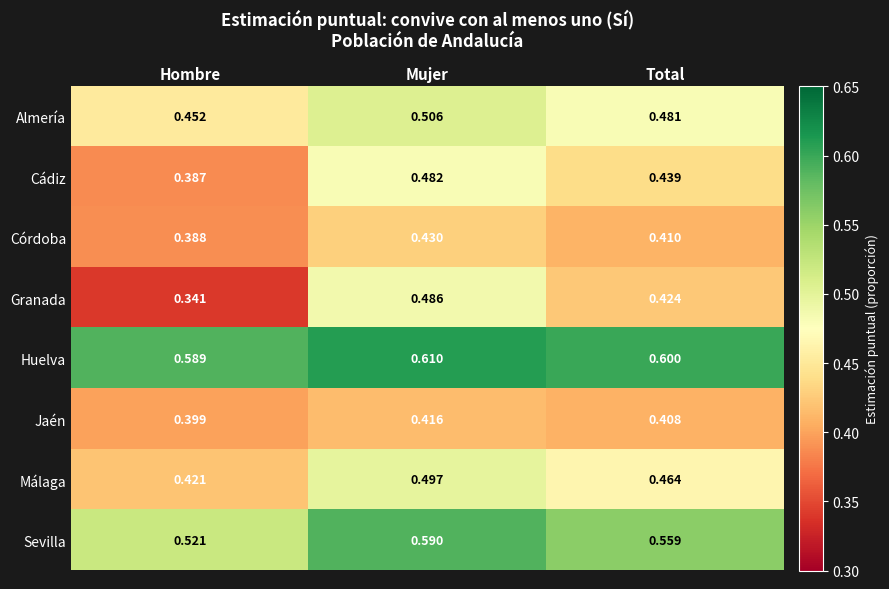

Which series has the largest total across all categories?

Huelva